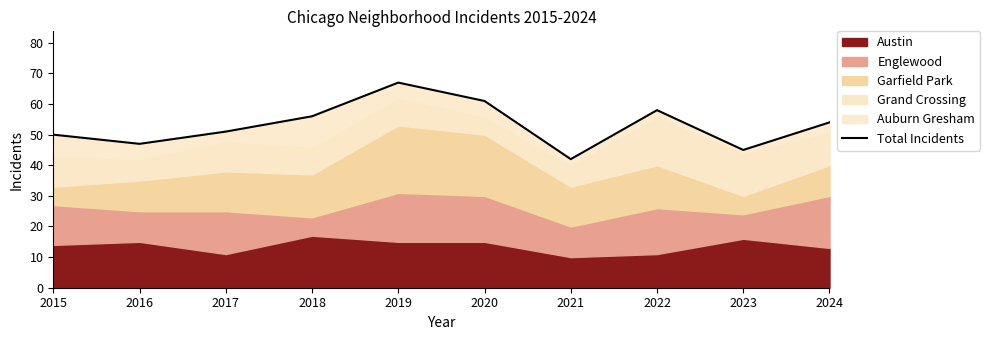

Is it true that the value at 2023 is 45?

True